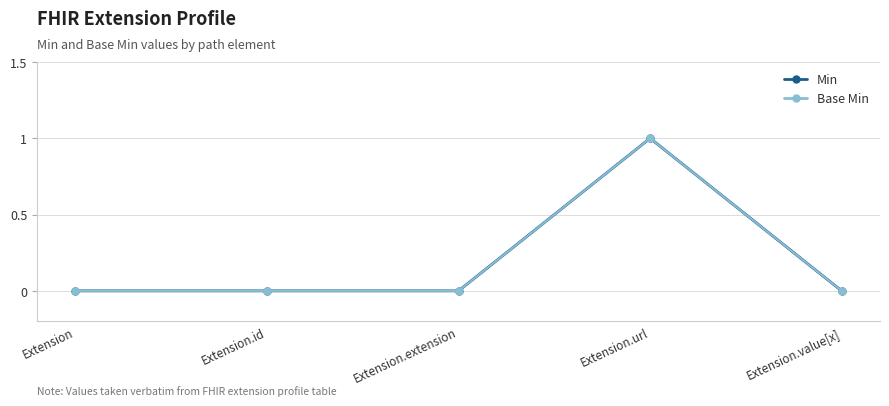

How many interior local peaks does the Min series have?

1